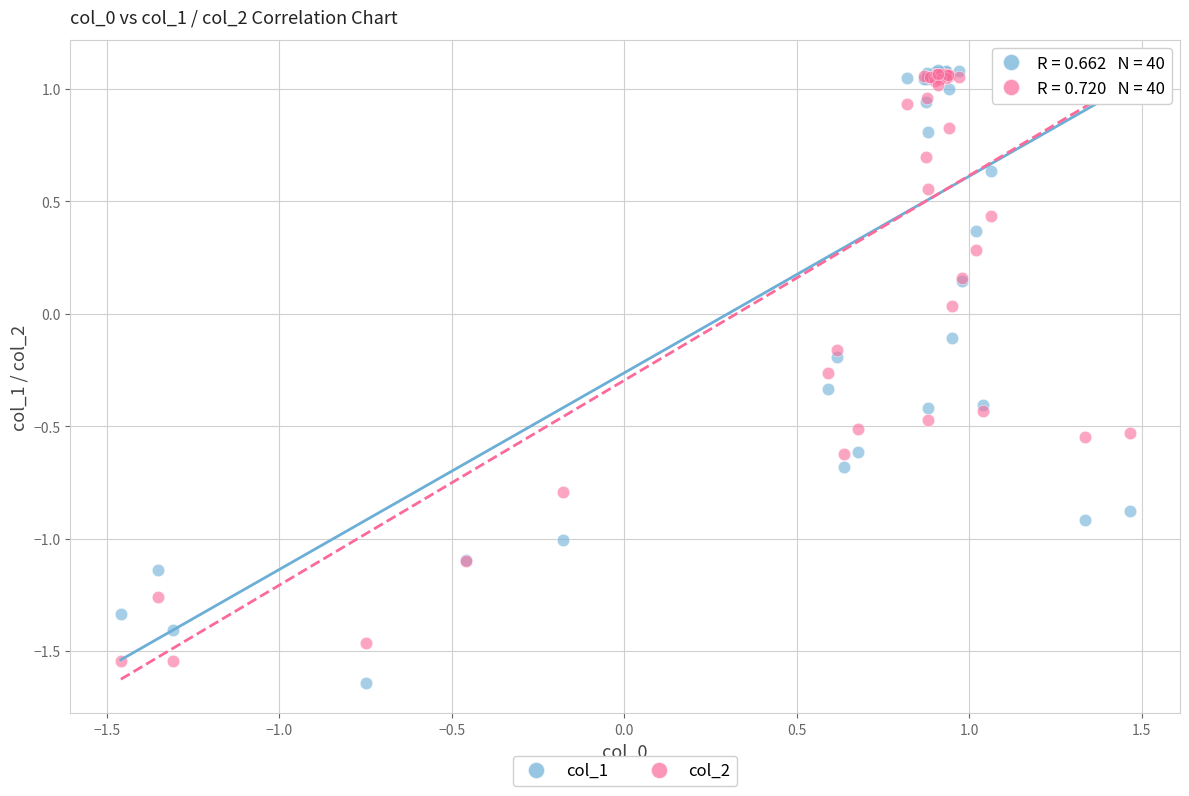

Which series contains the lowest Y value?

col_1